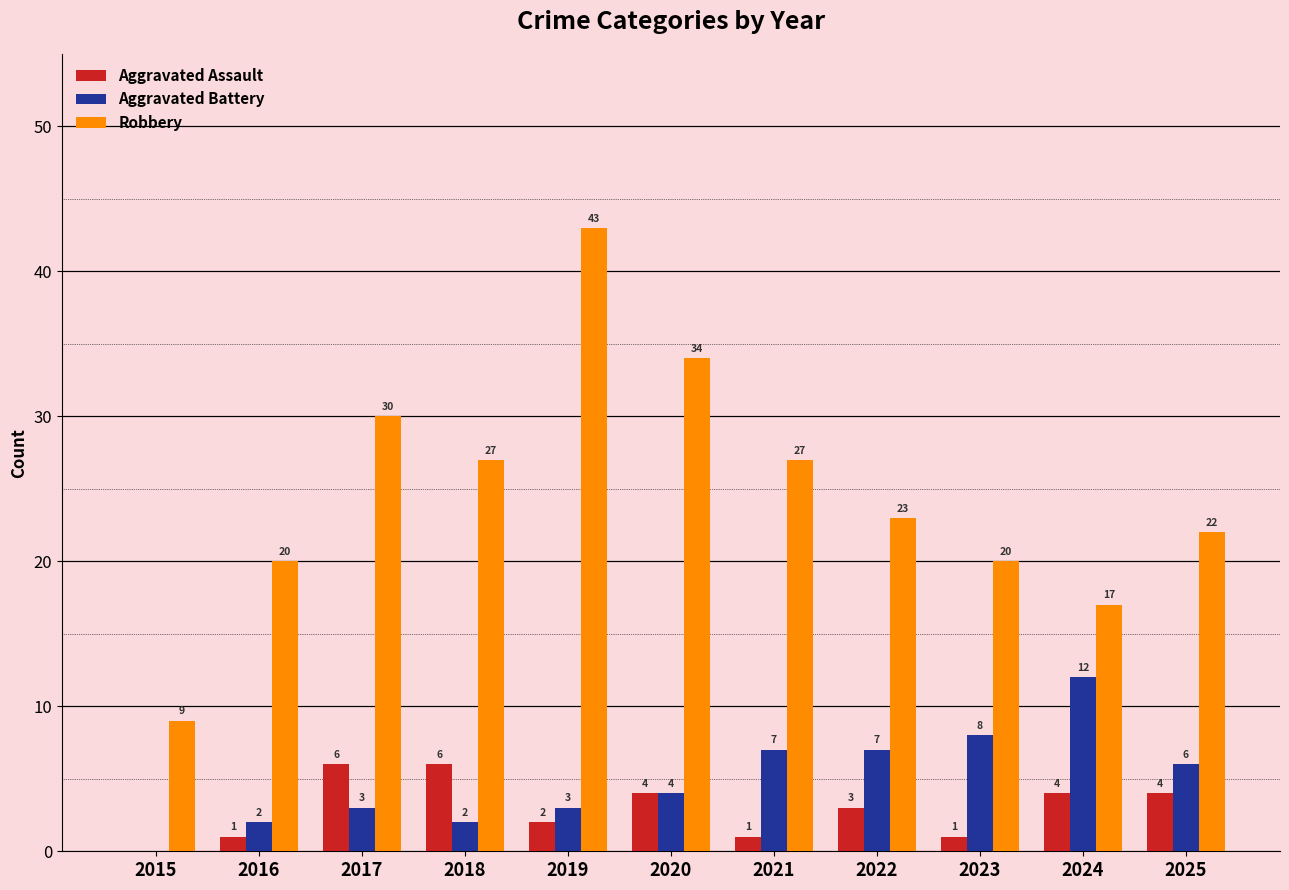

Which series changed the most between 2020 and 2022?

Robbery